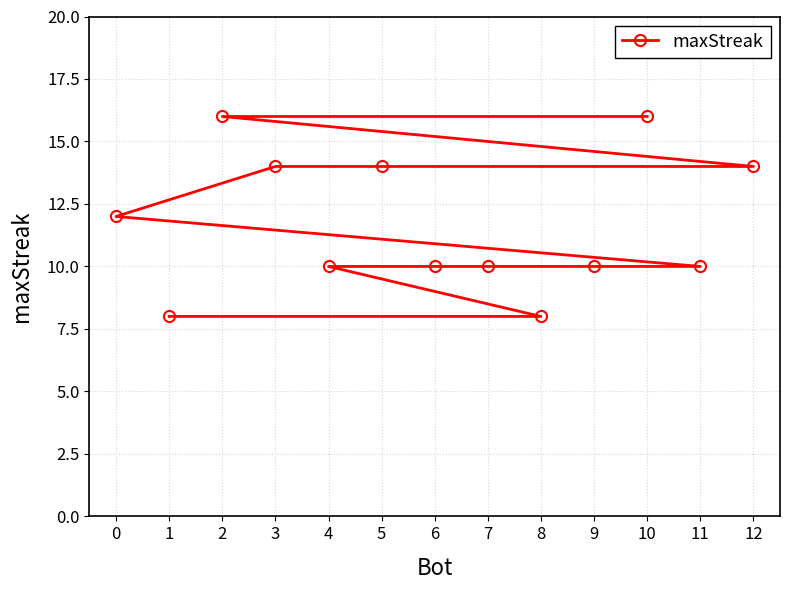

True or false: the data has more than 0 interior local peaks.

False